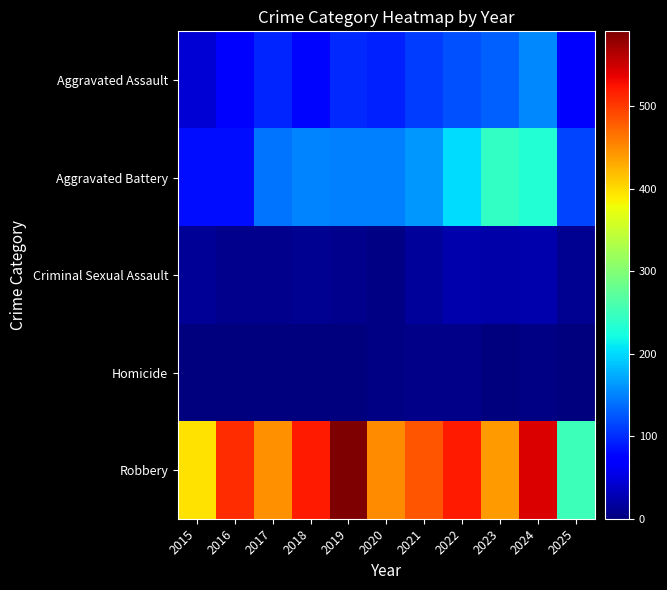

Which has a higher value, 2017 or 2019?

2019